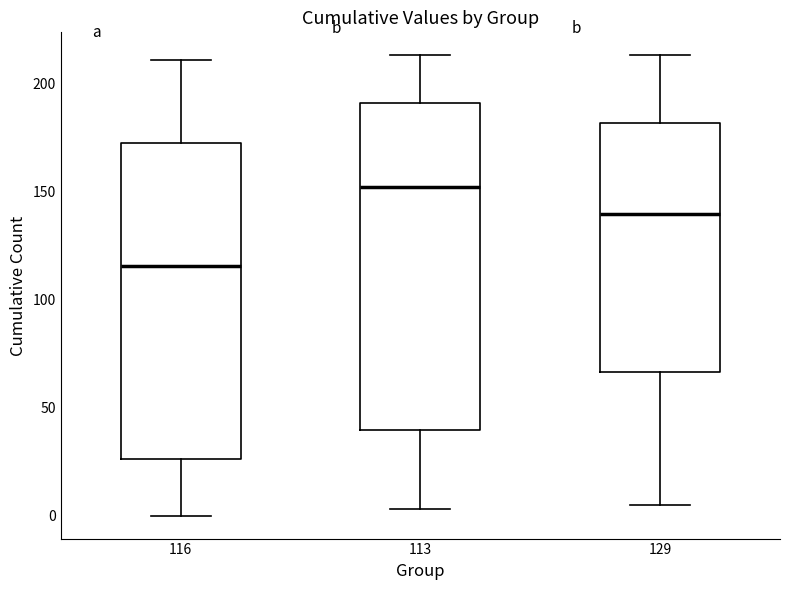

Which box has the lowest median line?

116